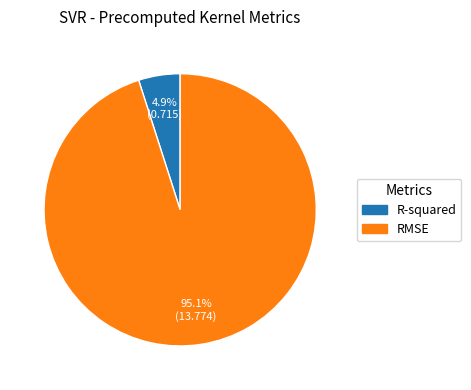

True or false: RMSE accounts for 95% of the total.

True